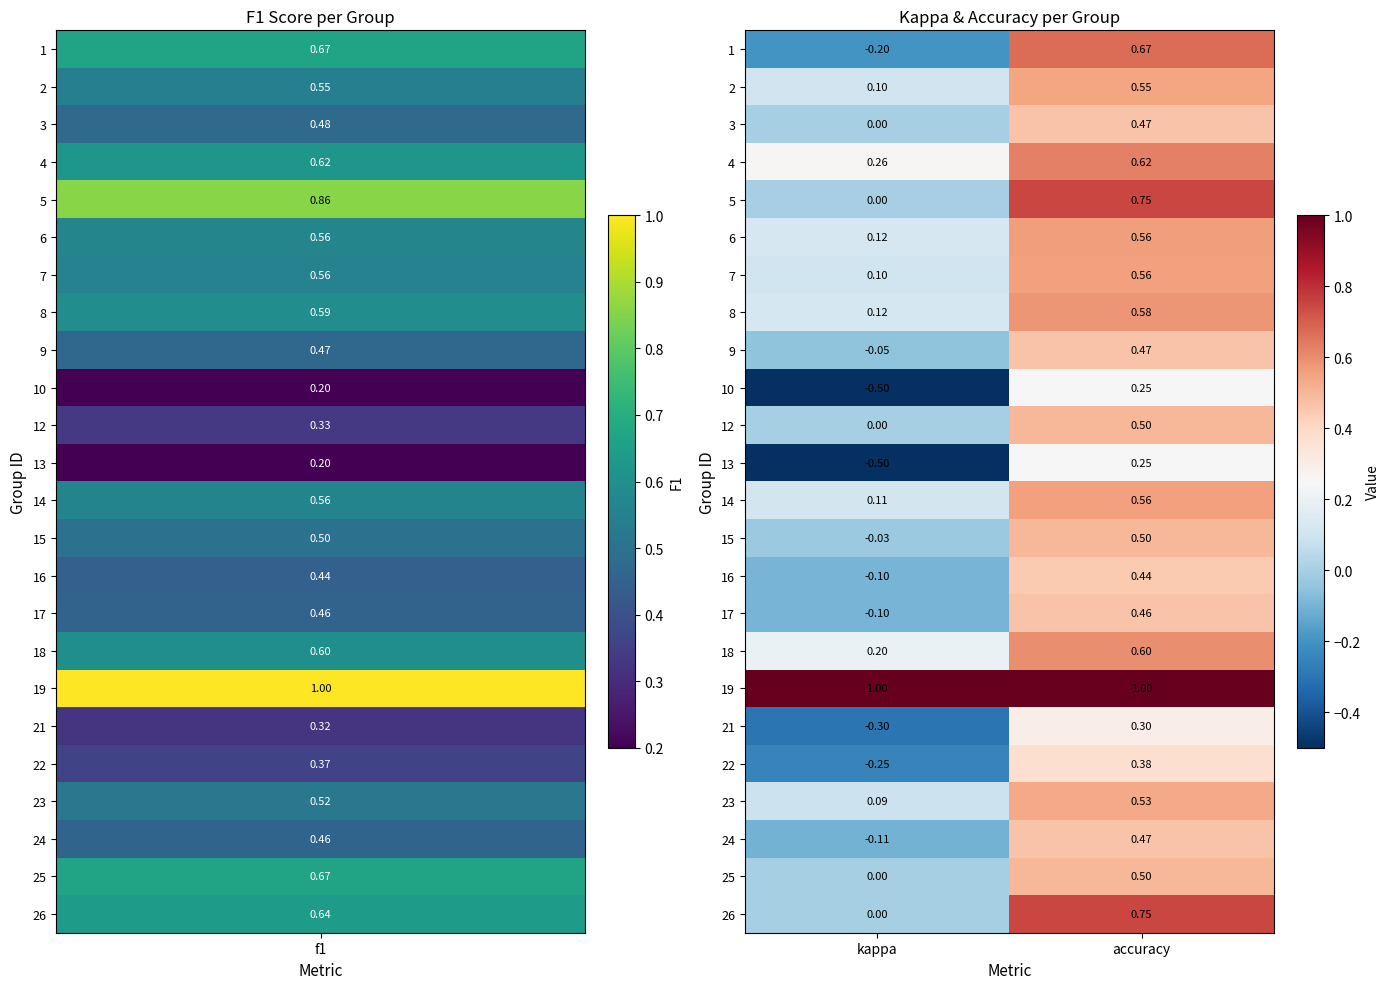

Which category has the highest value in the 25 series?

accuracy